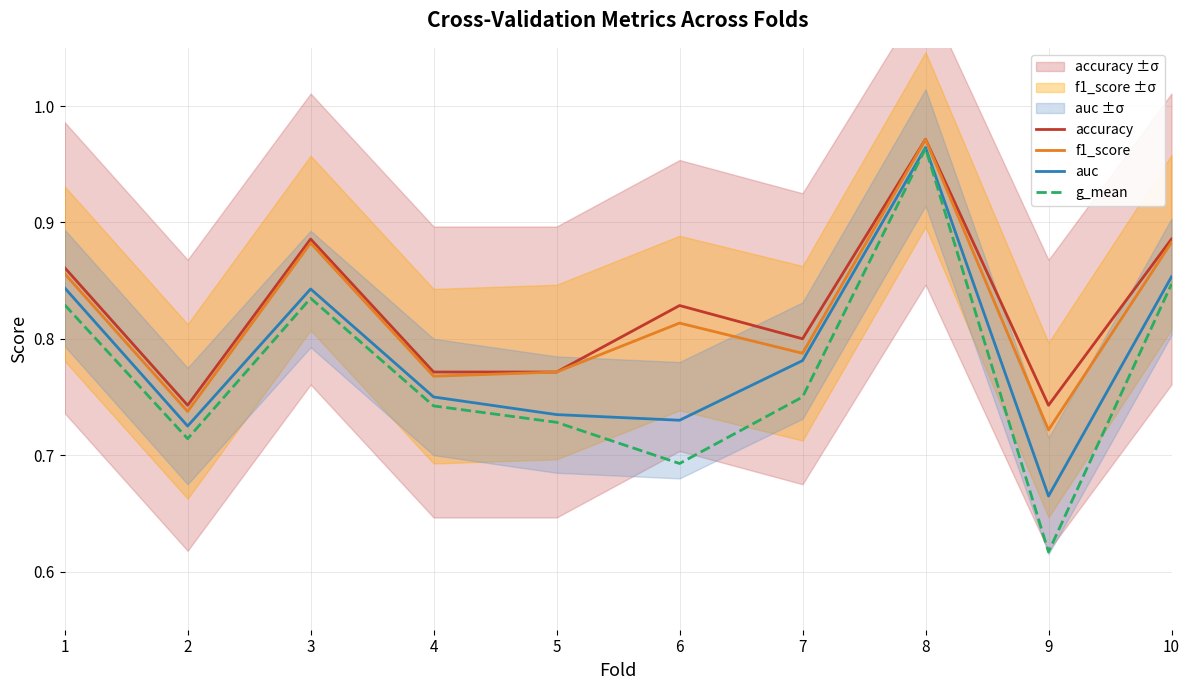

What are all the series names shown in the legend?

accuracy, f1_score, auc, g_mean